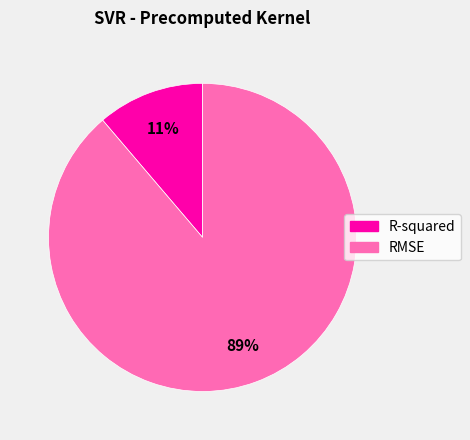

Do RMSE and R-squared together represent more than half of the pie?

Yes